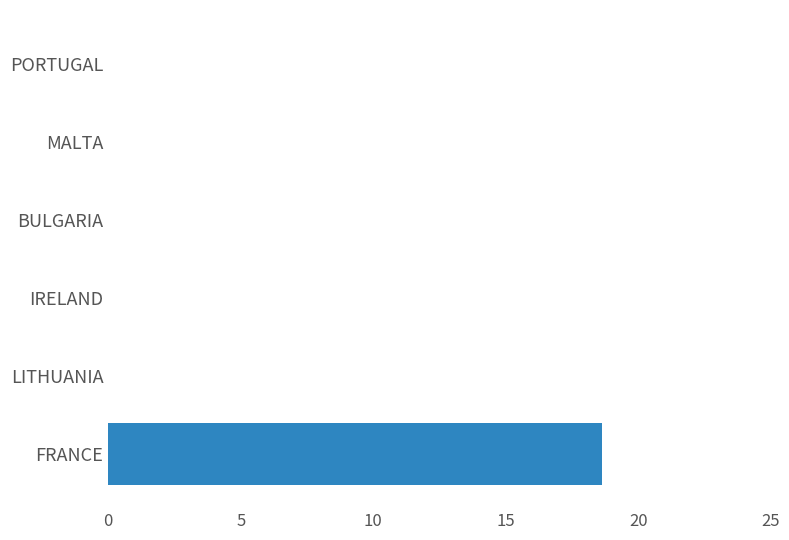

What value does the data have at FRANCE?

18.6